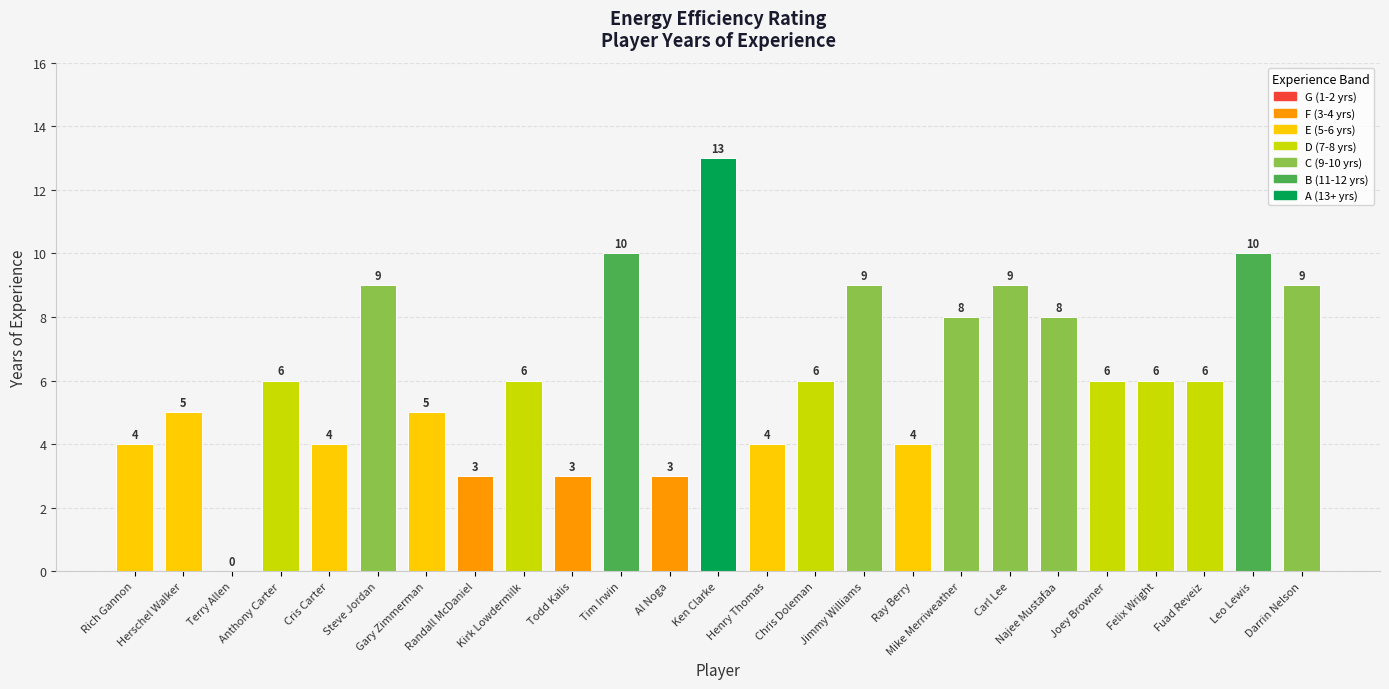

The chart shows a value of 9 at Gary Zimmerman. True or false?

False